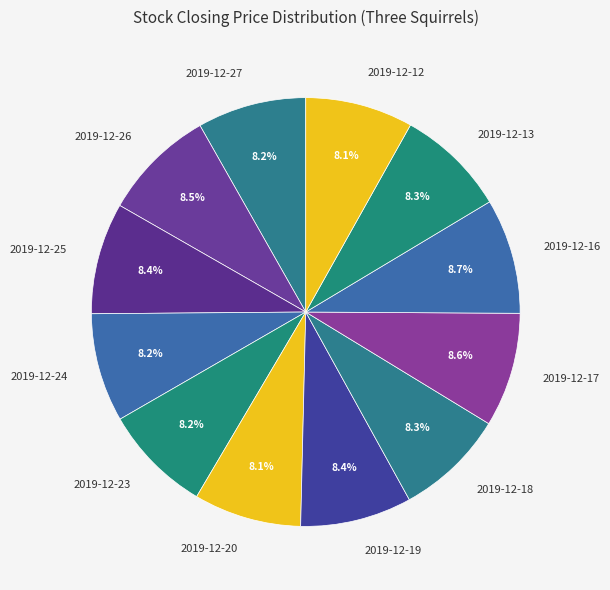

Does 2019-12-23 account for over 50% of the chart?

No